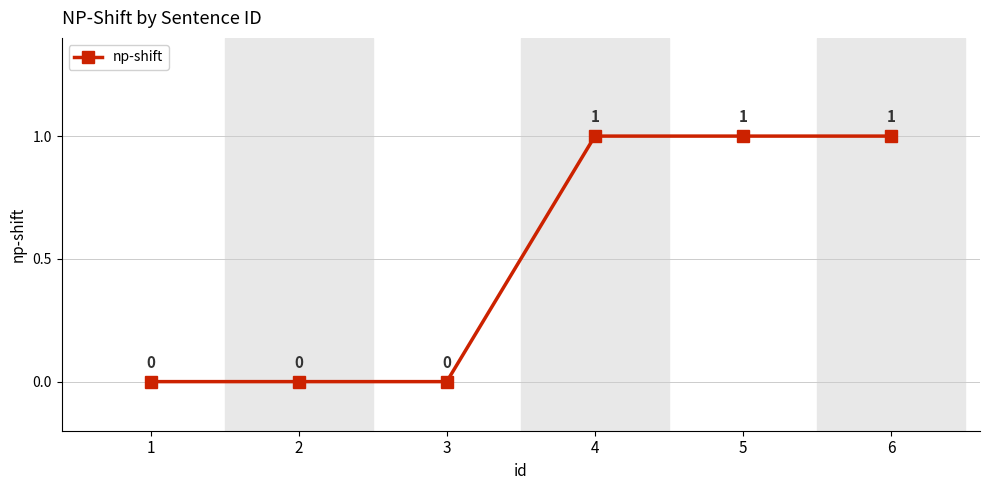

How many series are shown in this chart?

1